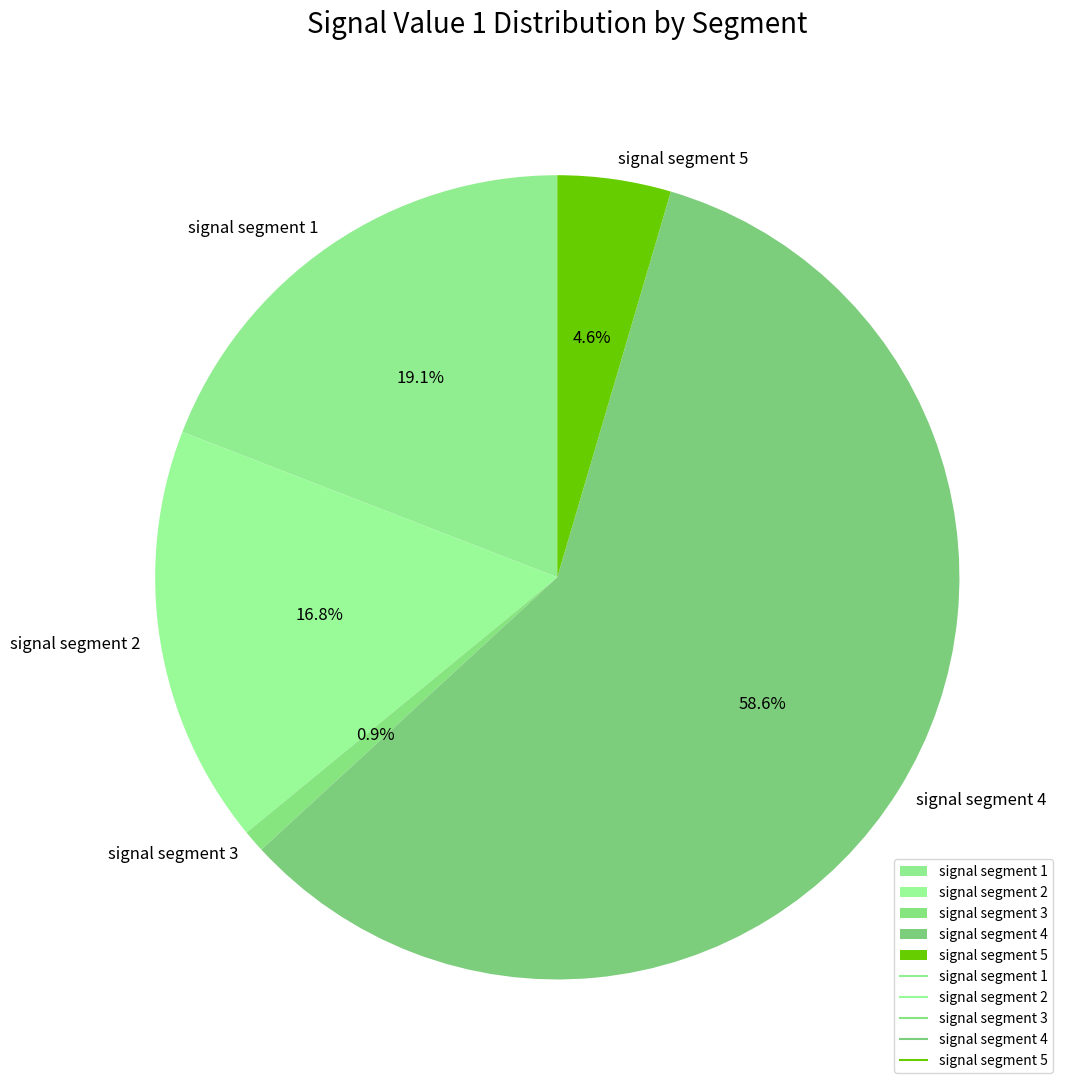

How many segments does this pie chart have?

5